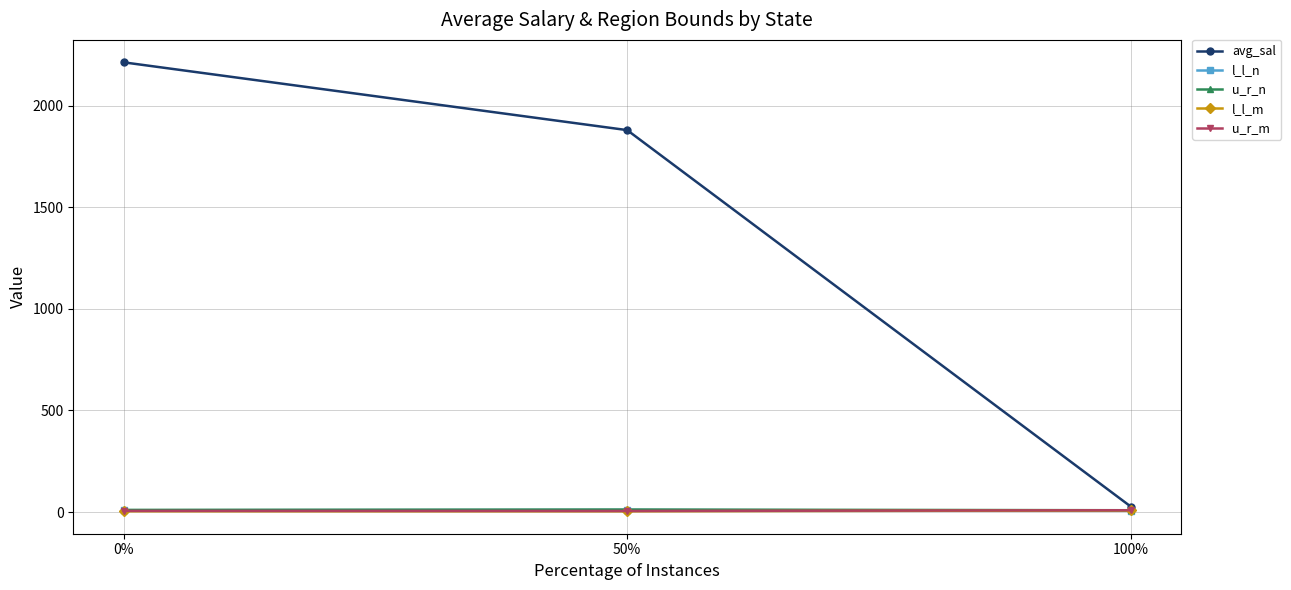

True or false: avg_sal has a value of 1879.8 at 50%.

True